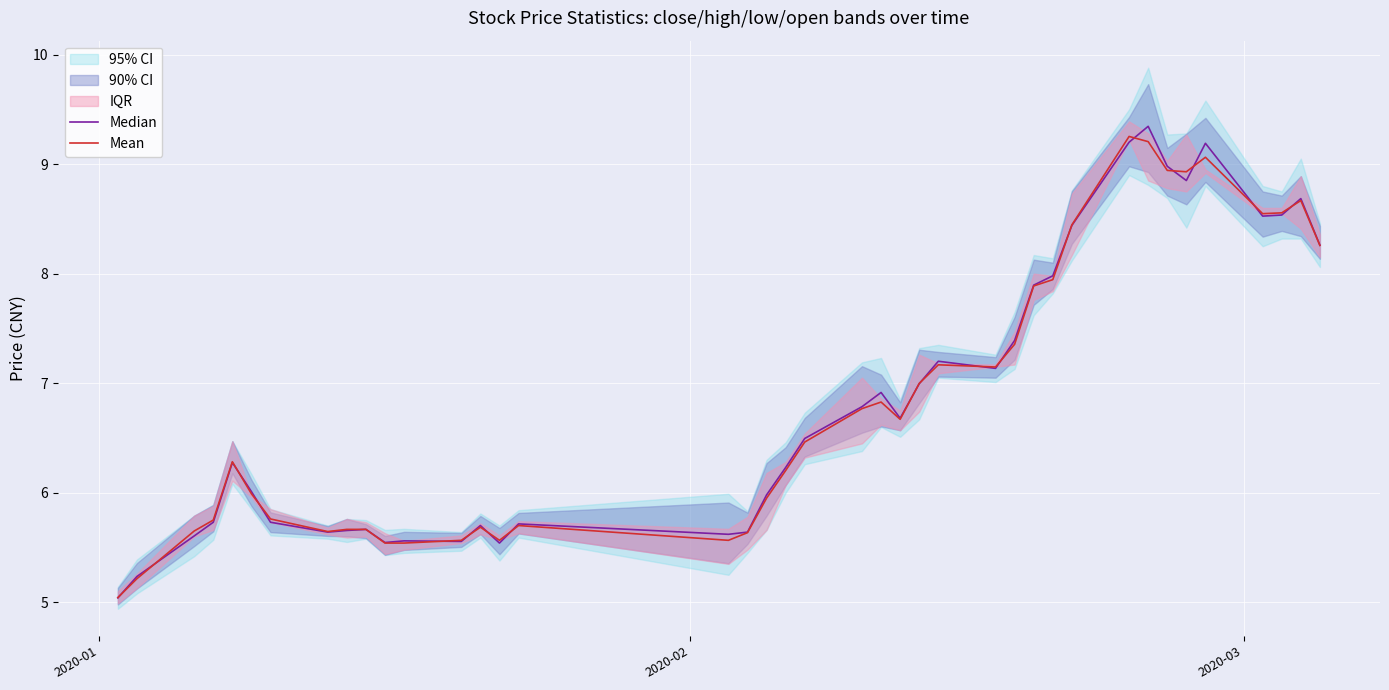

What is the highest value of the Mean series?

9.3